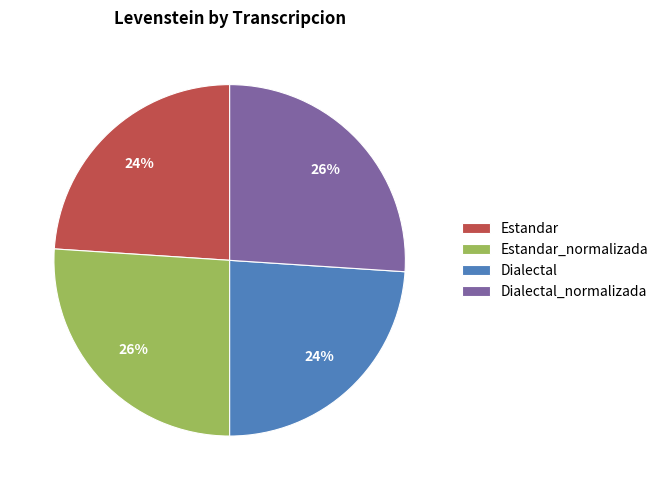

To the nearest percent, what is the difference between the largest and smallest slice percentages?

2%